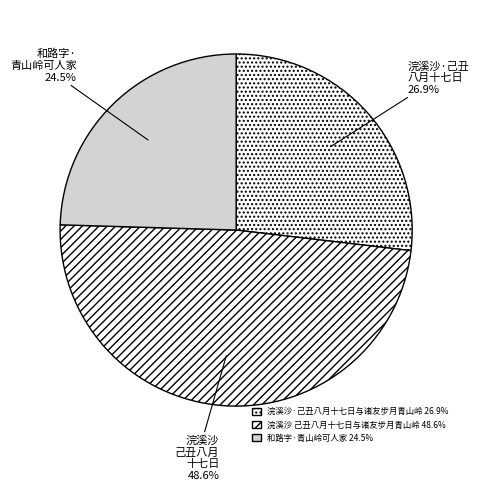

To the nearest percent, what is the combined percentage of 和路字·青山岭可人家 and 浣溪沙 己丑八月十七日与诸友步月青山岭?

73%